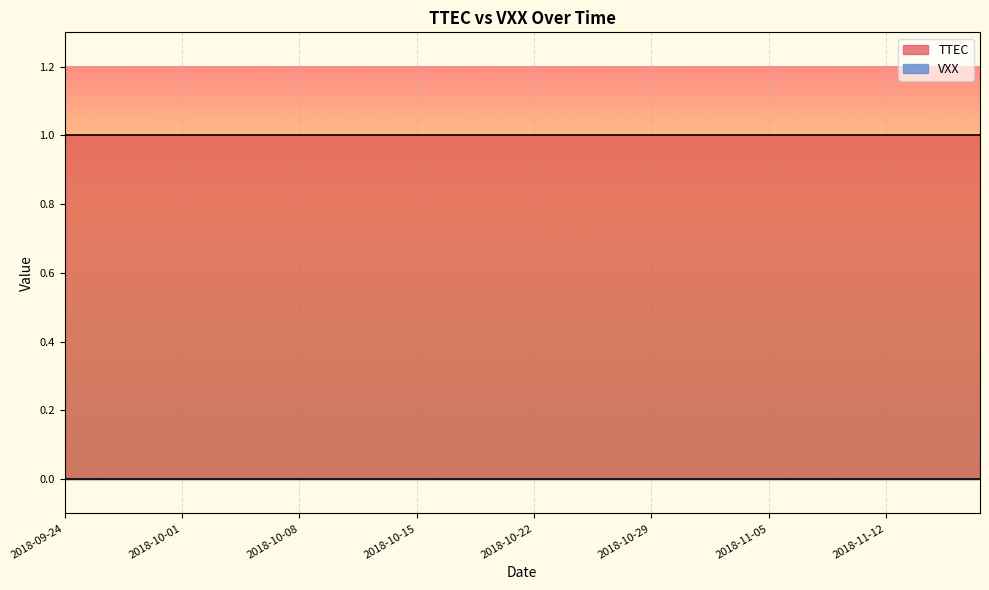

What is the difference between the highest and lowest values at 2018-11-14?

1